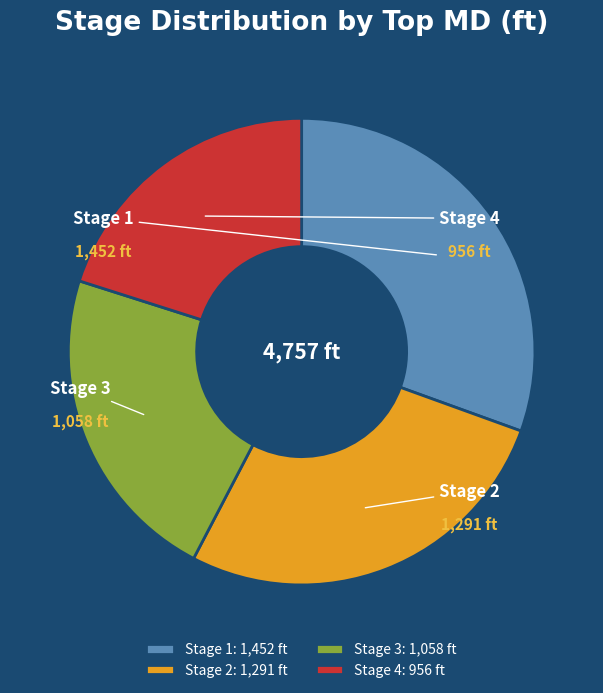

Count the number of slices in the pie.

4